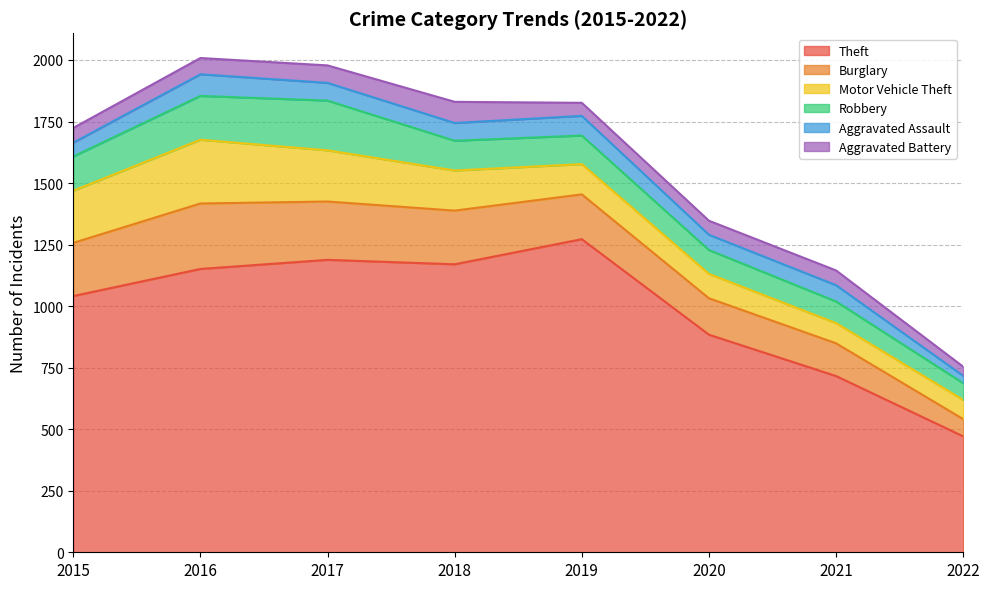

Which category has the lowest value in the Motor Vehicle Theft series?

2022